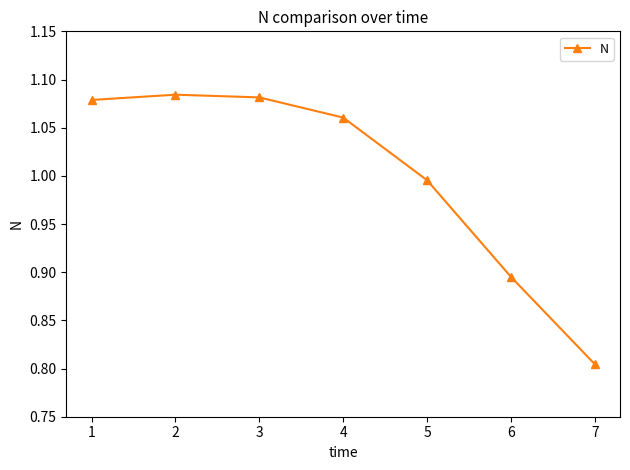

At which category does the chart reach its minimum across all series?

7